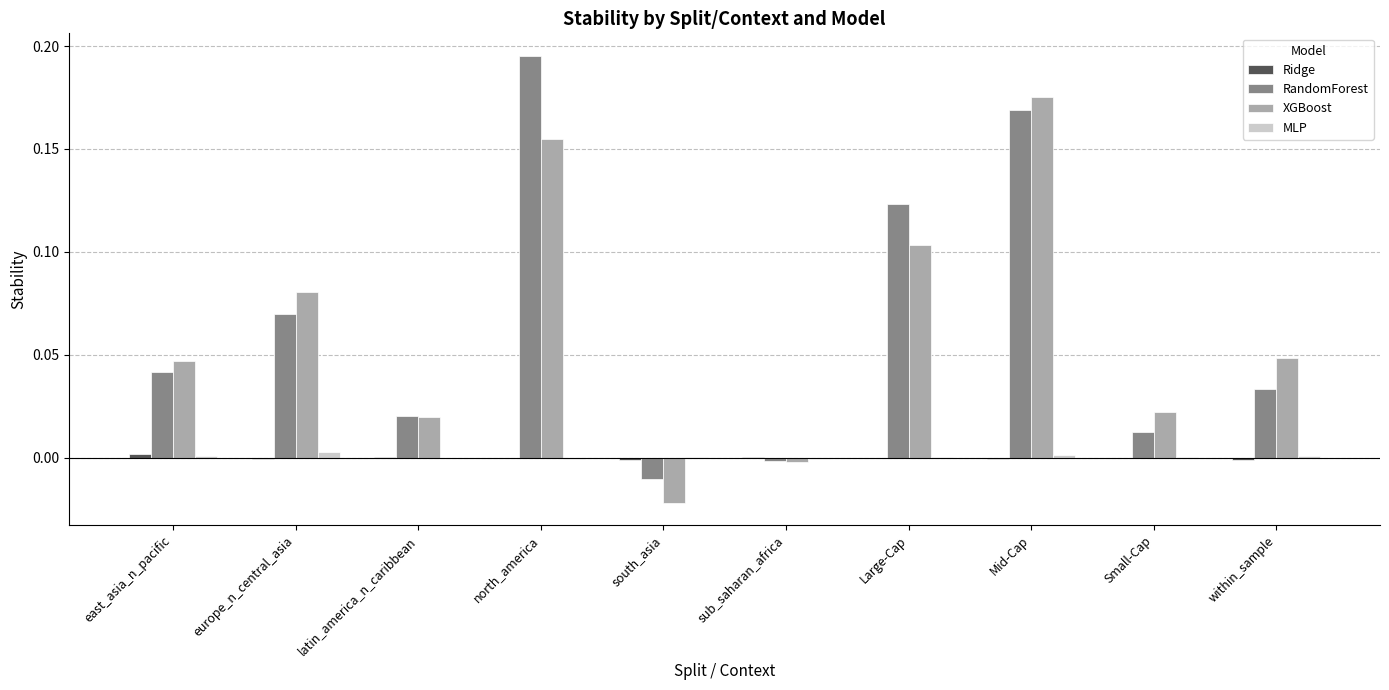

Which category has the highest value in the RandomForest series?

north_america